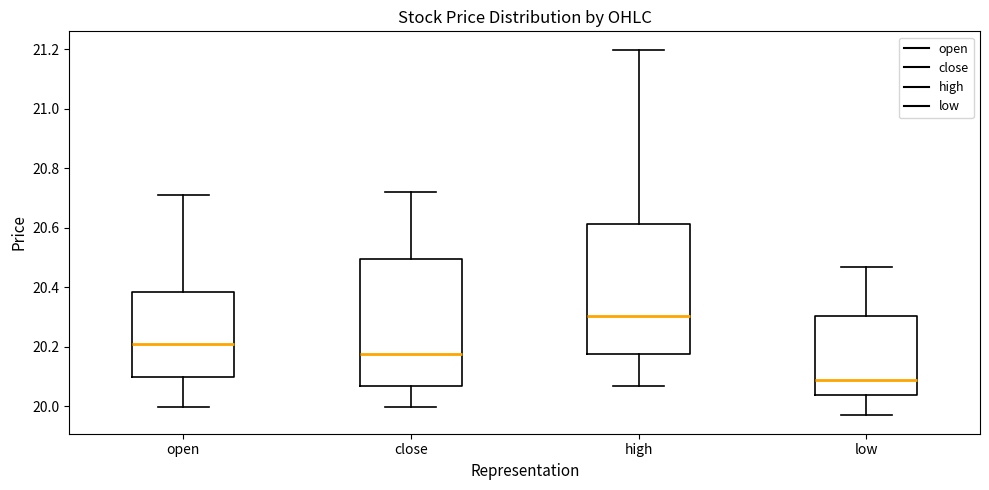

Which box's median line is the lowest?

low